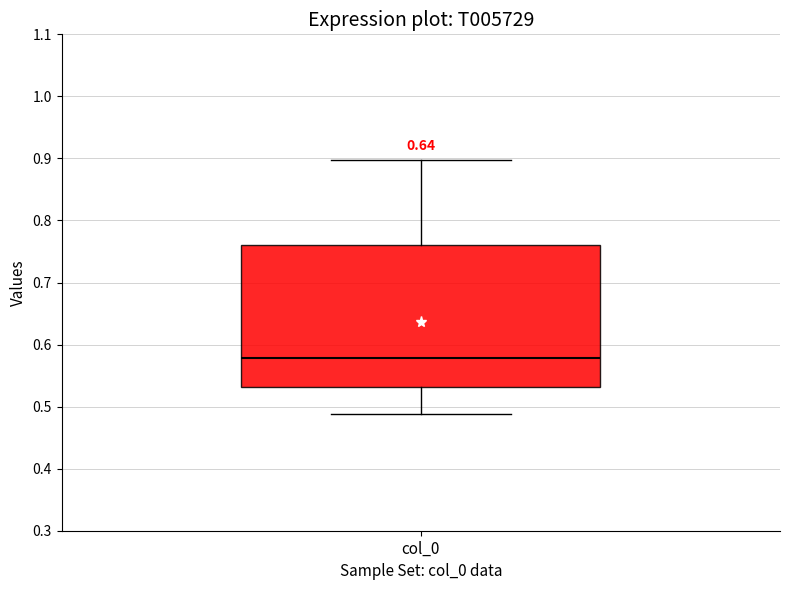

Transcribe this box plot: give where the median line is, the range the box spans, and where the two whiskers end, as read against the y-axis. The values are not printed on the chart, so give them approximately, as read against the axis.

median 0.58, box 0.53 to 0.76, whiskers 0.49 to 0.90